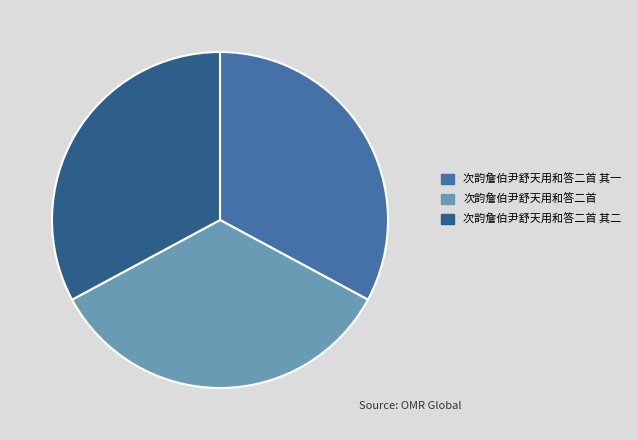

Which slice is the largest?

次韵詹伯尹舒天用和答二首